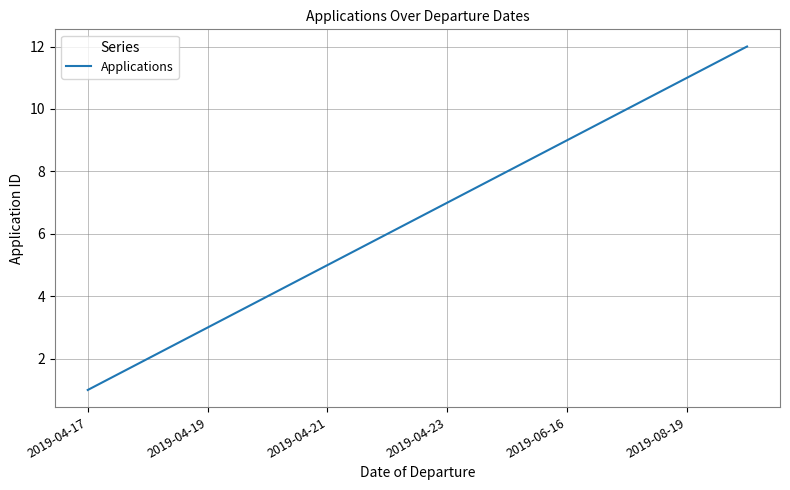

What is the maximum value shown in the chart?

12